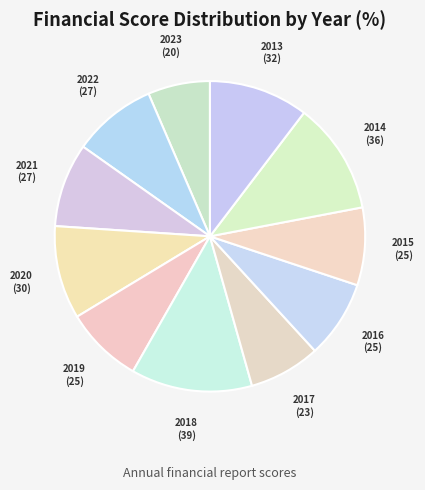

To the nearest percent, what is the average slice percentage?

9%